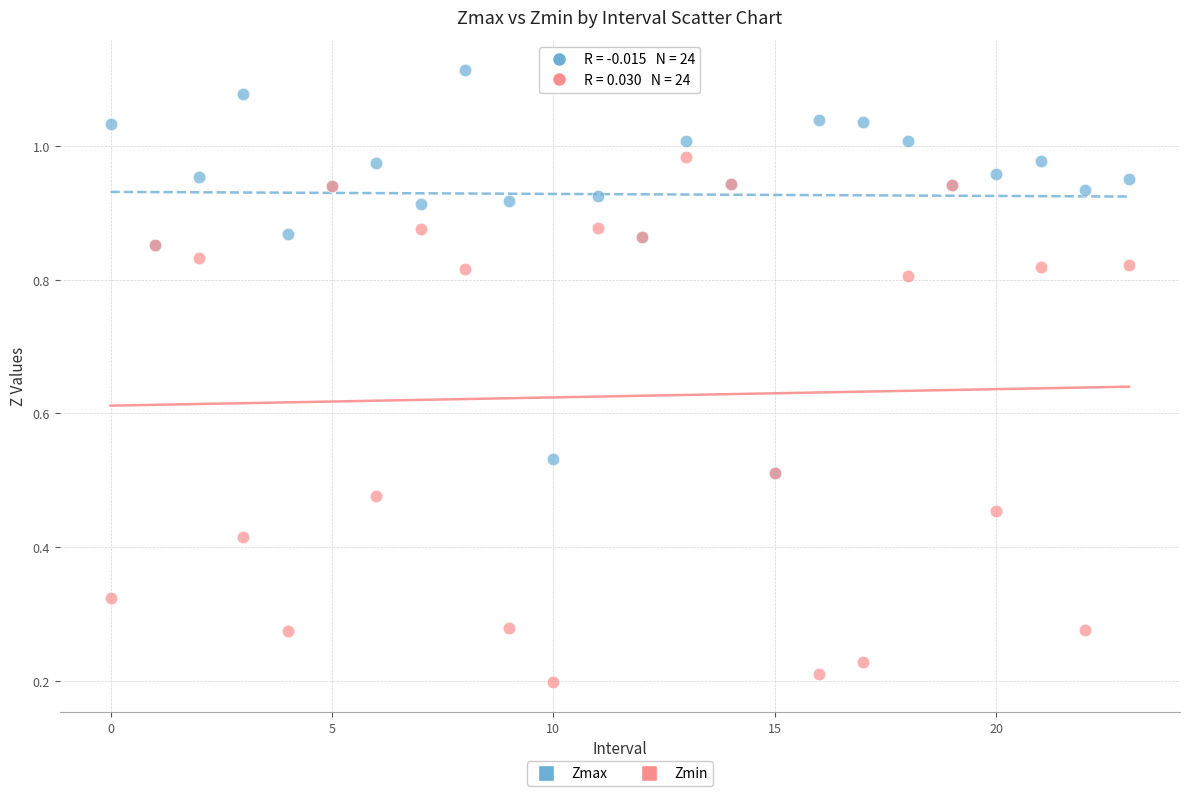

Which series contains the highest Y value?

Zmax